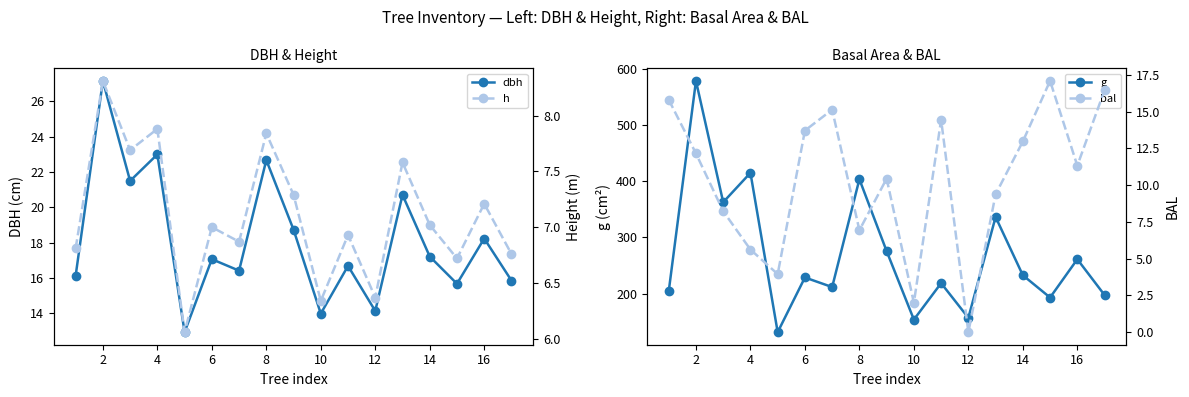

In dbh, how many points are higher than both neighbors (excluding endpoints)?

7